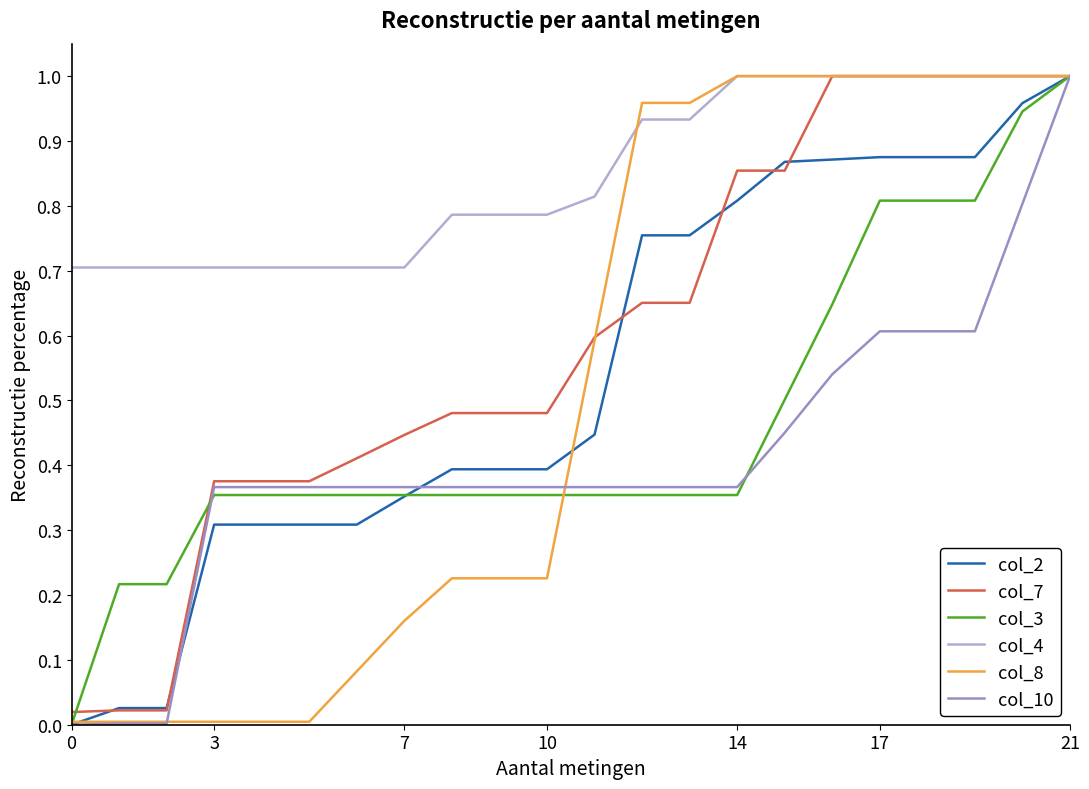

Which series has the largest total across all categories?

col_4